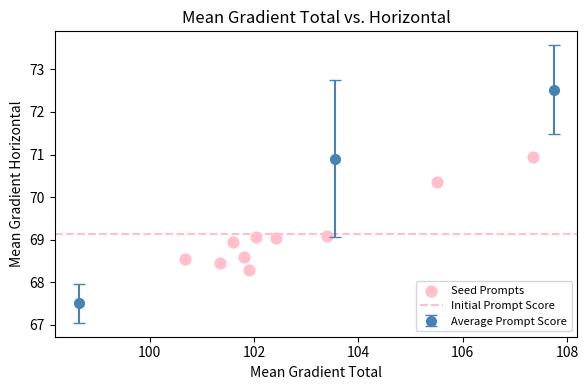

What is the range of X values (max minus min)?

6.7